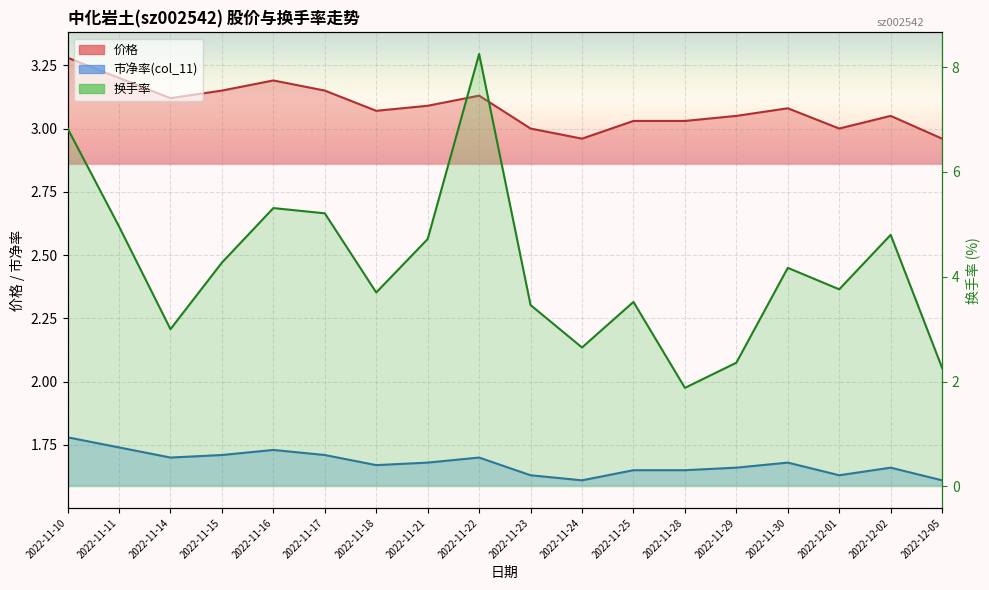

Where does the 价格 series first go above 3?

2022-11-10